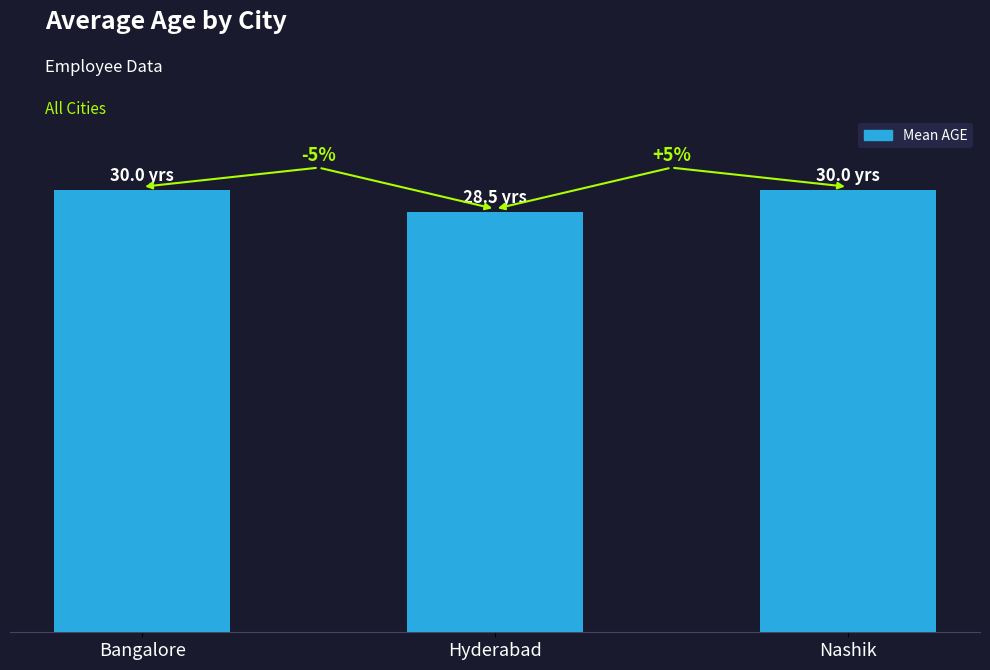

Are the bars horizontal?

No